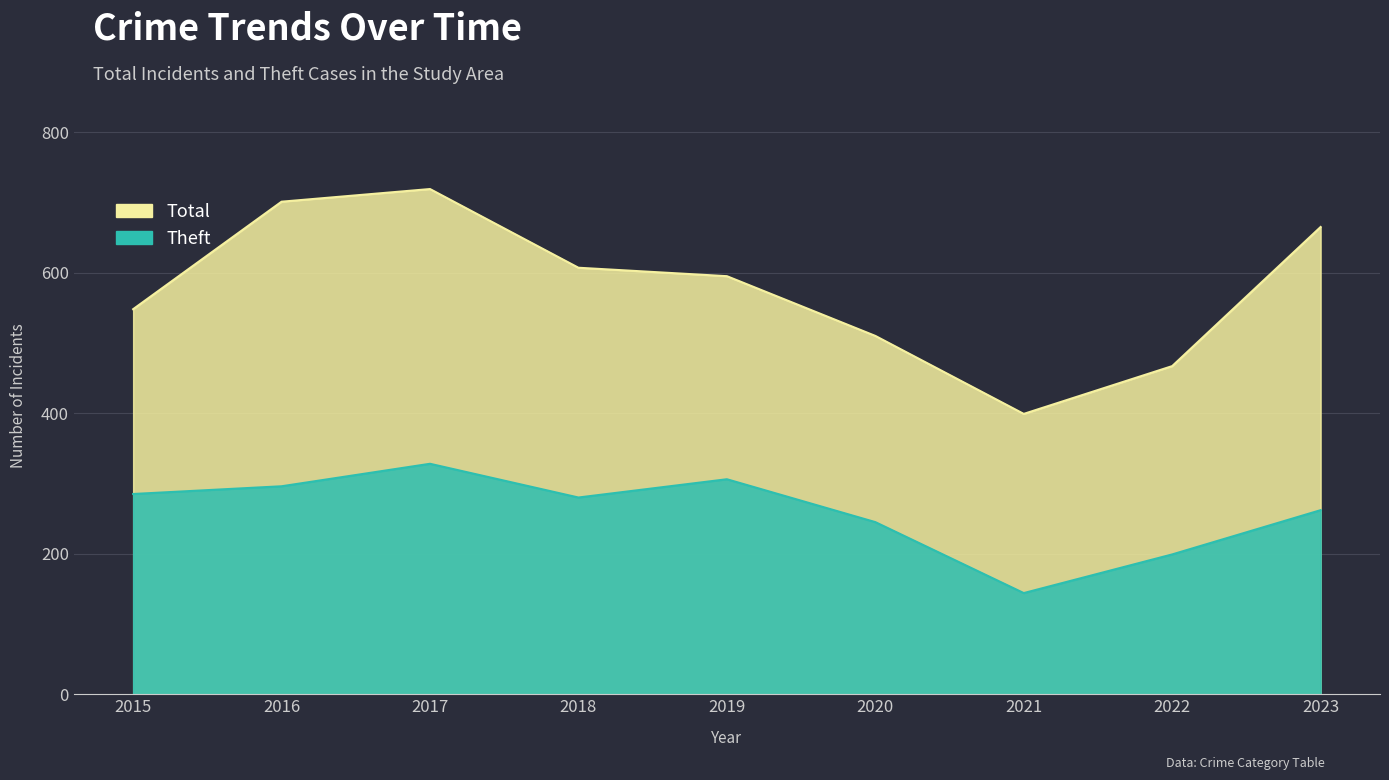

In Theft, how many points are lower than both neighbors (excluding endpoints)?

2